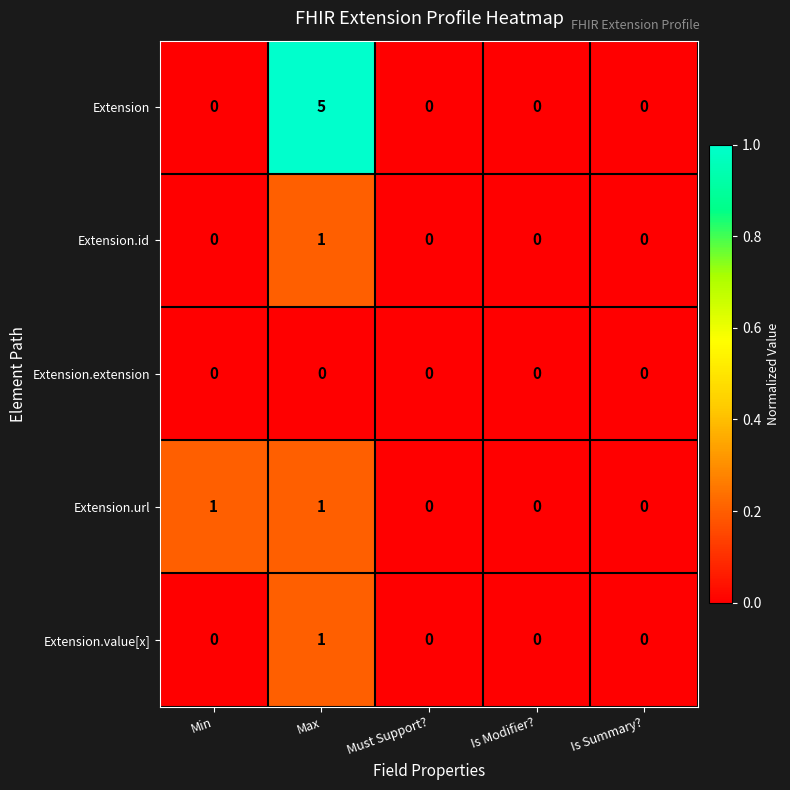

Reading left to right, what are all the values shown in this chart?

Extension: Min=0	Max=5	Must Support?=0	Is Modifier?=0	Is Summary?=0
Extension.id: Min=0	Max=1	Must Support?=0	Is Modifier?=0	Is Summary?=0
Extension.extension: Min=0	Max=0	Must Support?=0	Is Modifier?=0	Is Summary?=0
Extension.url: Min=1	Max=1	Must Support?=0	Is Modifier?=0	Is Summary?=0
Extension.value[x]: Min=0	Max=1	Must Support?=0	Is Modifier?=0	Is Summary?=0